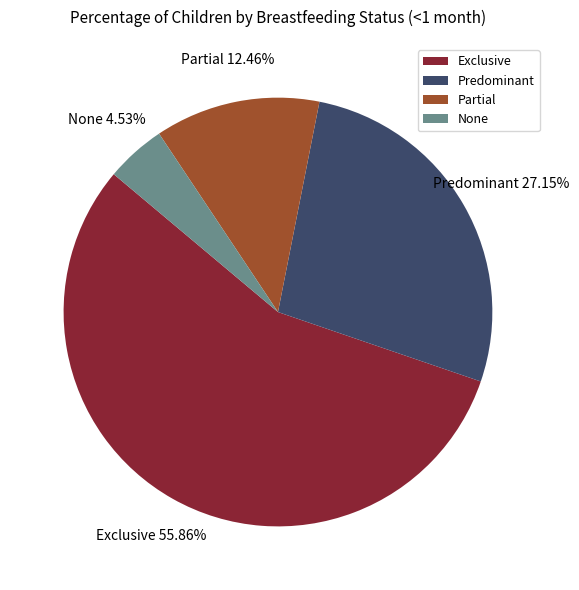

True or false: Exclusive accounts for 56% of the total.

True